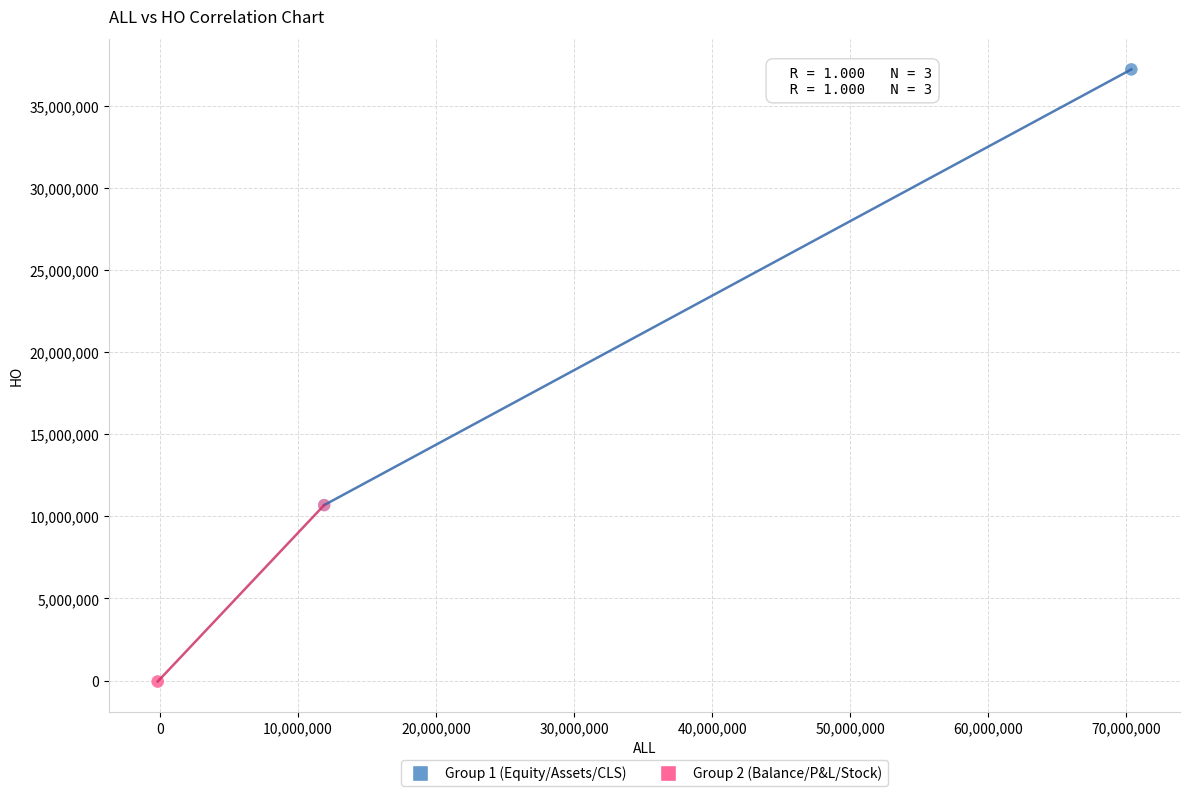

What are all the series names shown in the legend?

Group 1 (Equity/Assets/CLS), Group 2 (Balance/P&L/Stock)